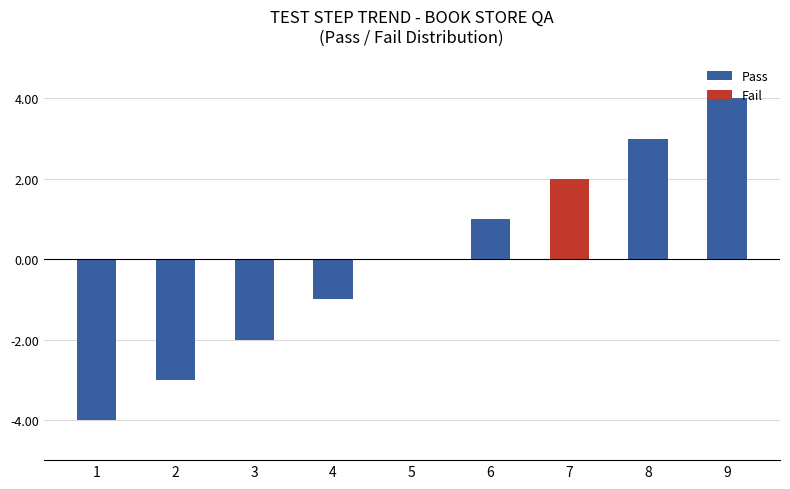

What is the sum of the values at 1 and 5?

-4